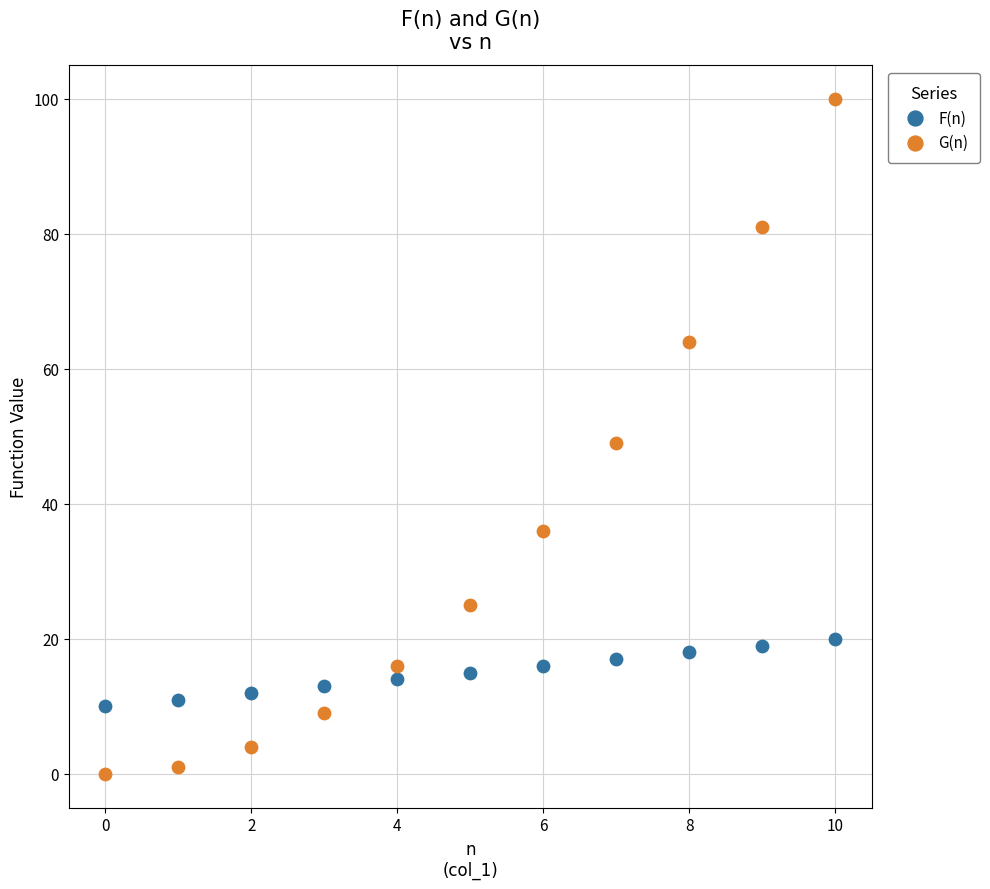

Which series contains the highest Y value?

G(n)